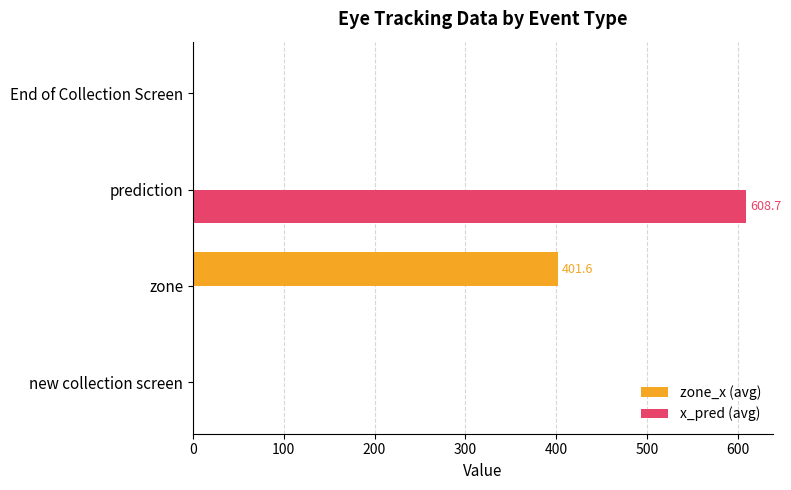

At which category is the sum across all series the highest?

prediction